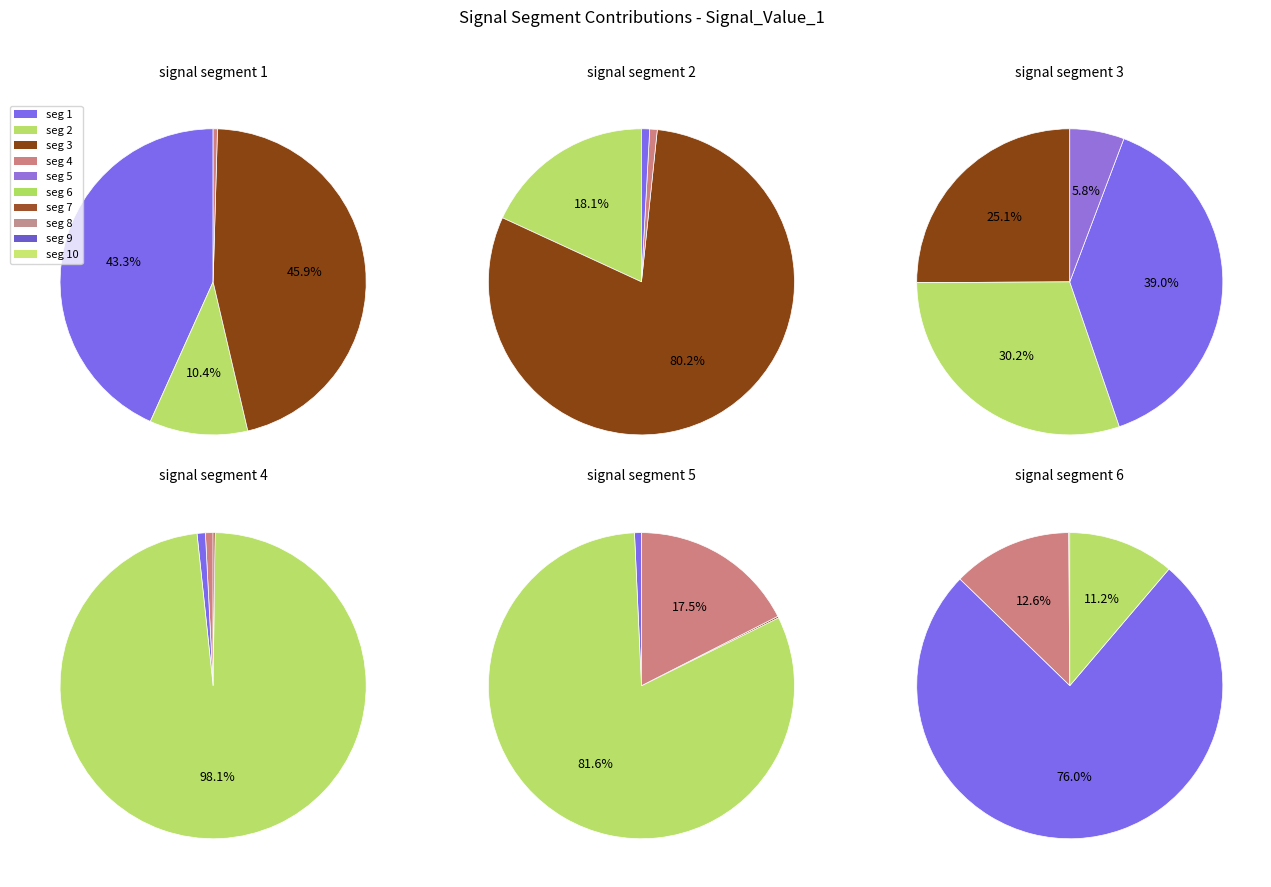

Is it true that signal segment 10 is 4% of the pie?

True